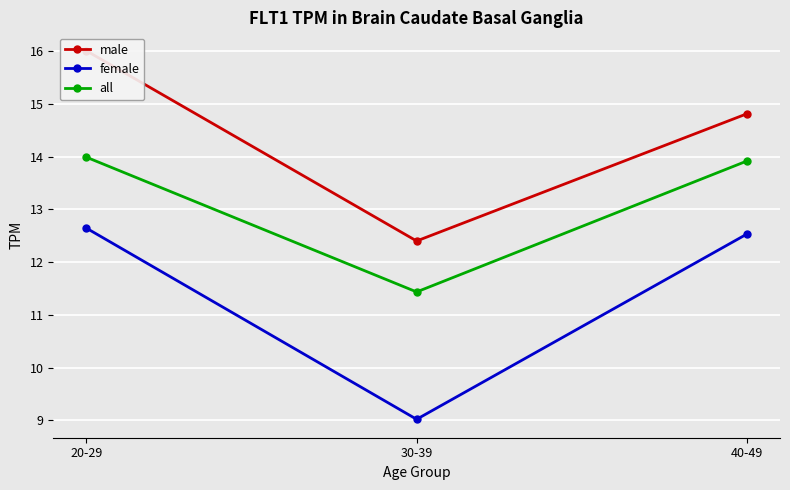

Is it true that male equals 14.8 at 40-49?

True